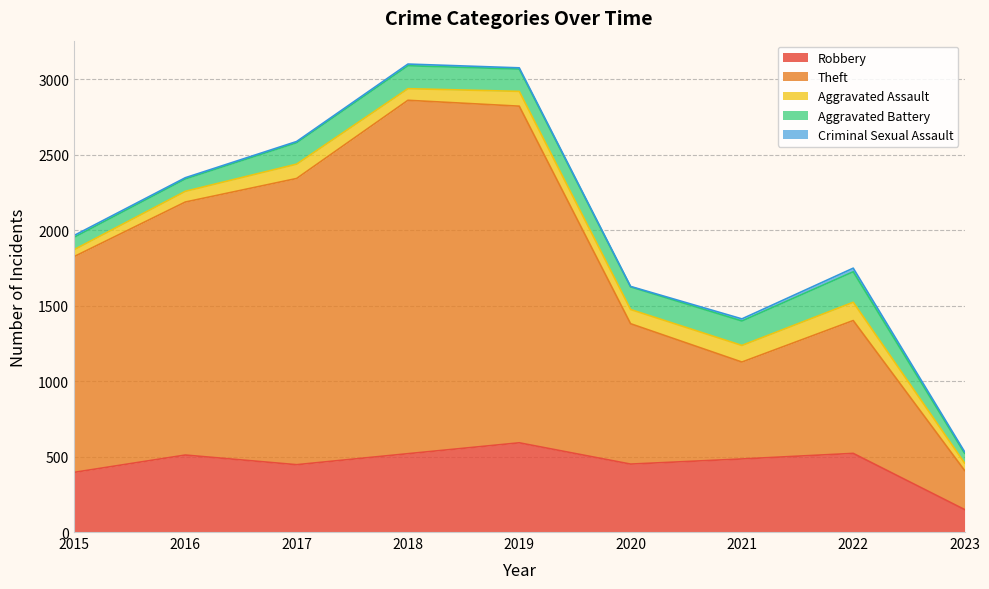

At which label does Theft reach its peak?

2018